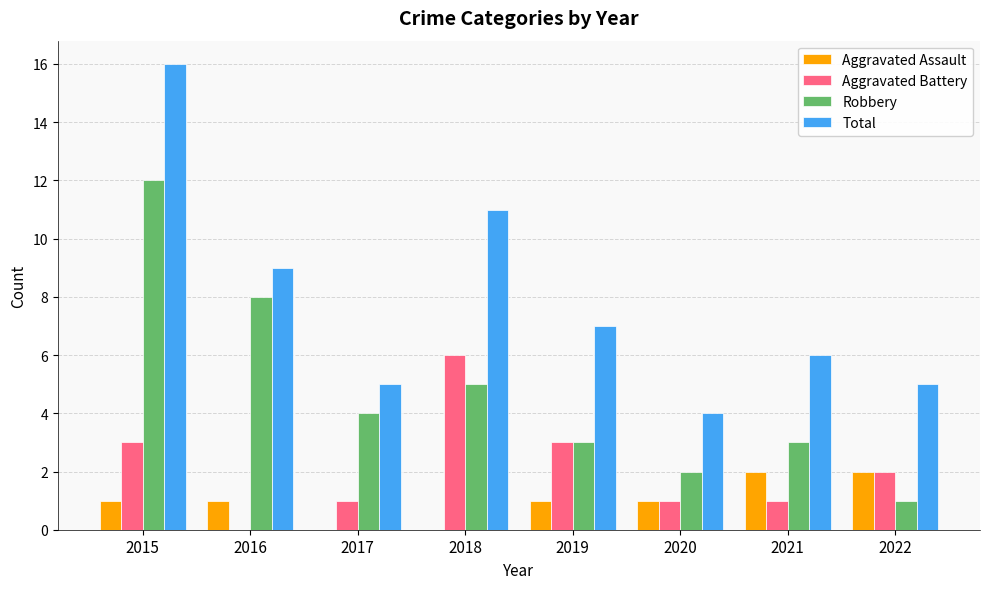

What are all the series names shown in the legend?

Aggravated Assault, Aggravated Battery, Robbery, Total